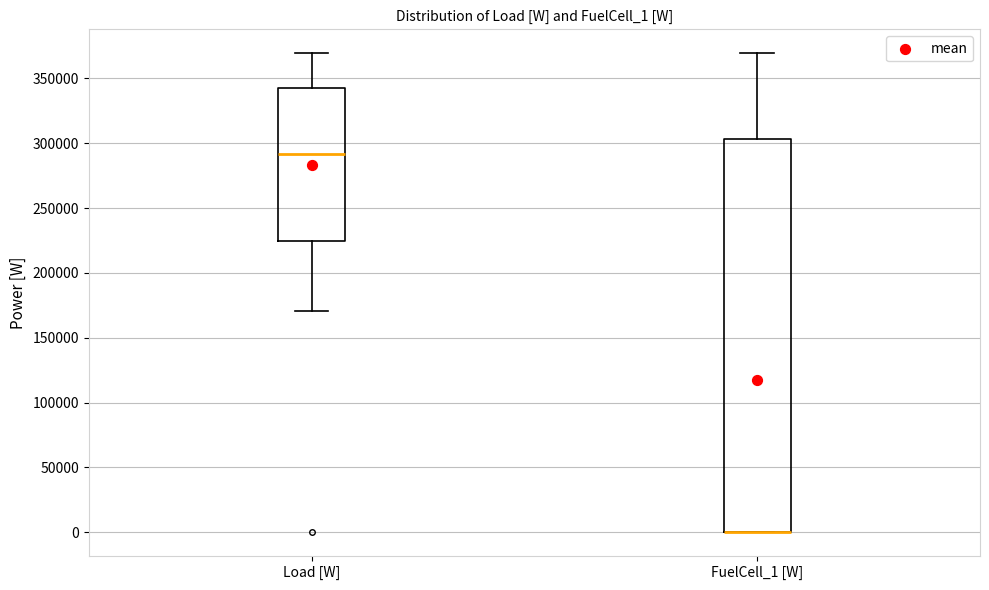

Which box is the tallest, from its lower edge to its upper edge?

FuelCell_1 [W]